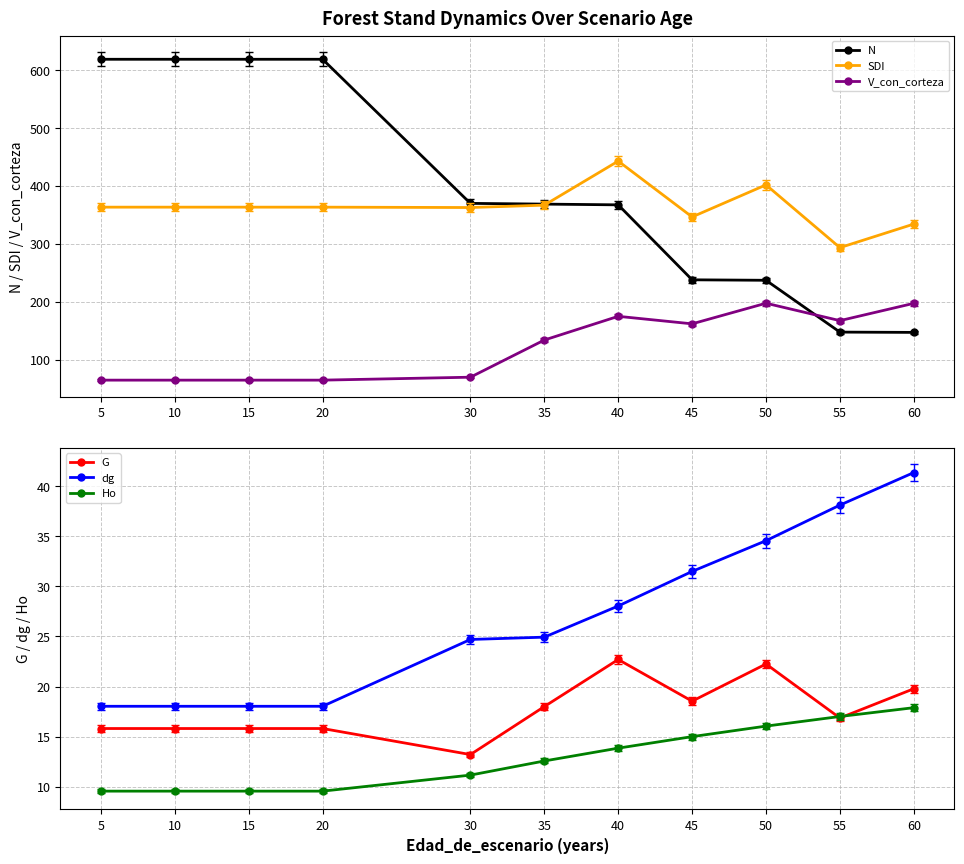

At how many categories does at least one series exceed 292?

11